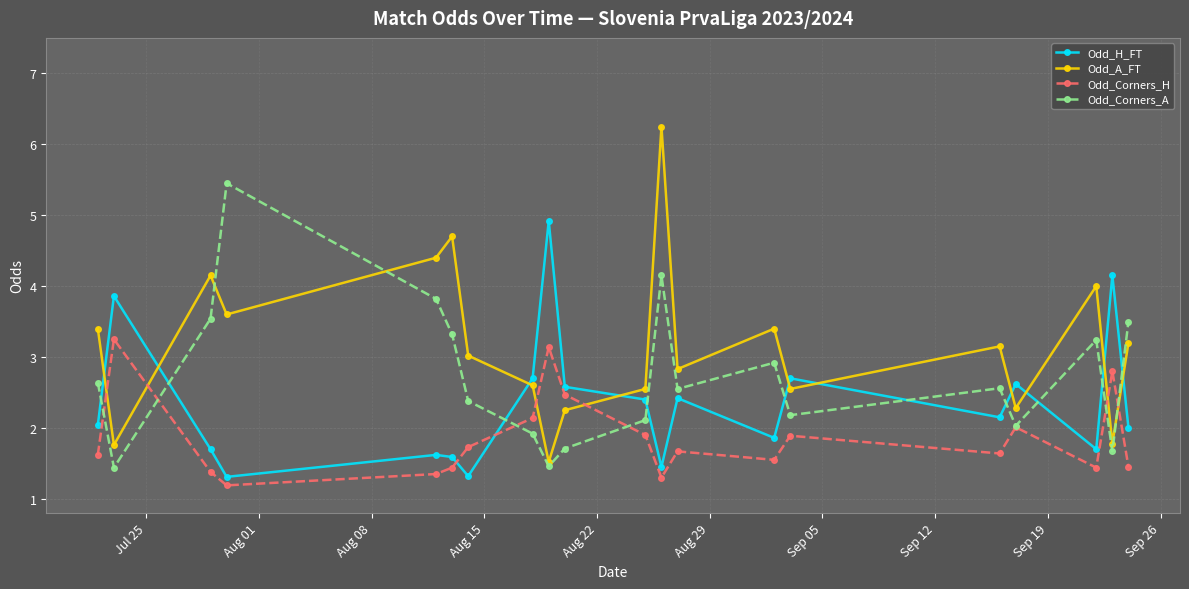

What are all the series names shown in the legend?

Odd_H_FT, Odd_A_FT, Odd_Corners_H, Odd_Corners_A